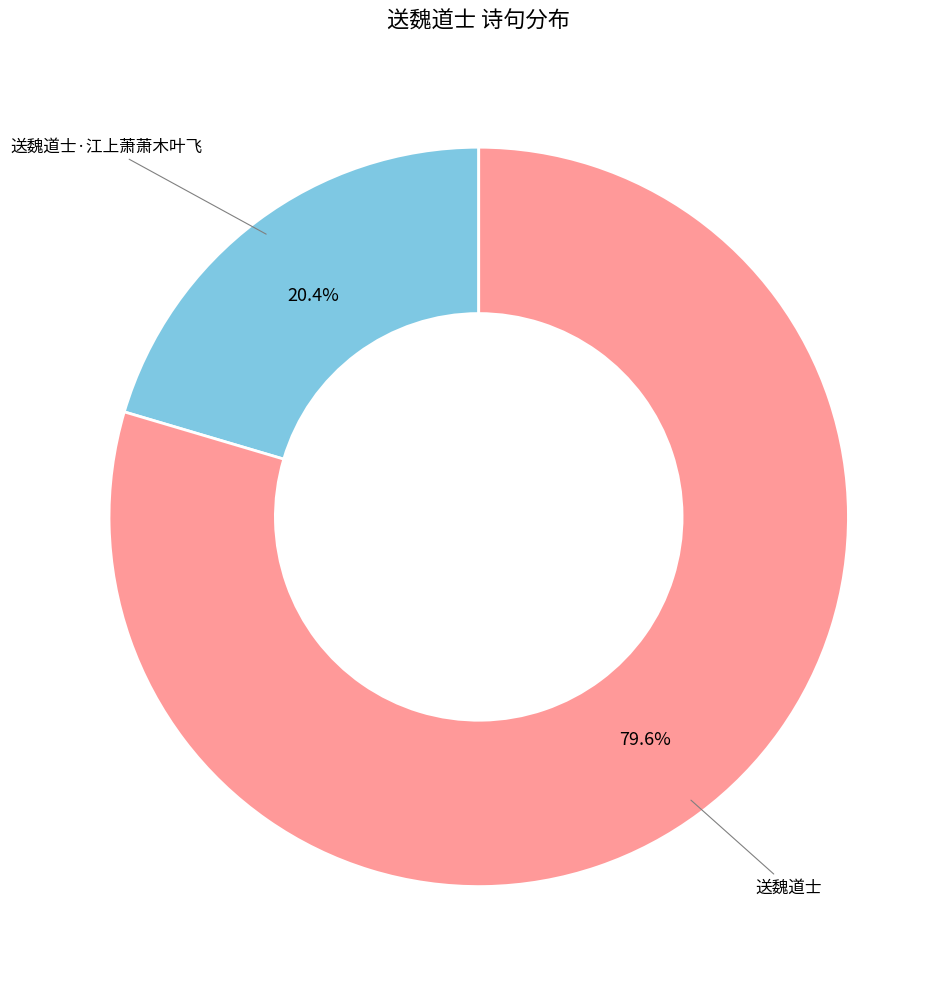

To the nearest percent, what is the combined percentage of 送魏道士·江上萧萧木叶飞 and 送魏道士?

100%